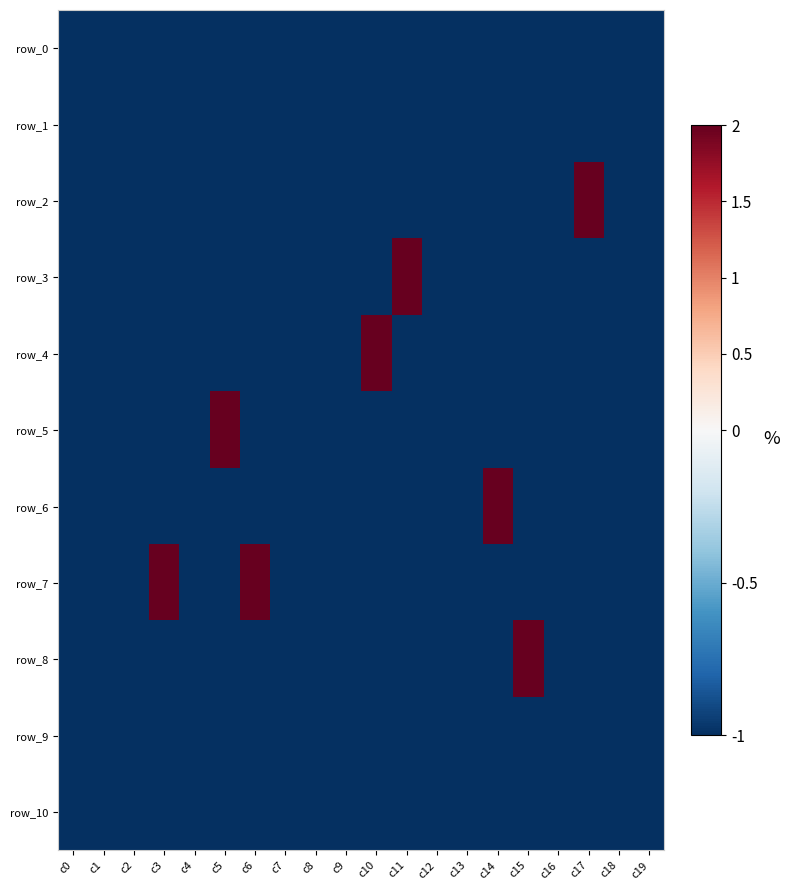

How many series are shown in this chart?

11